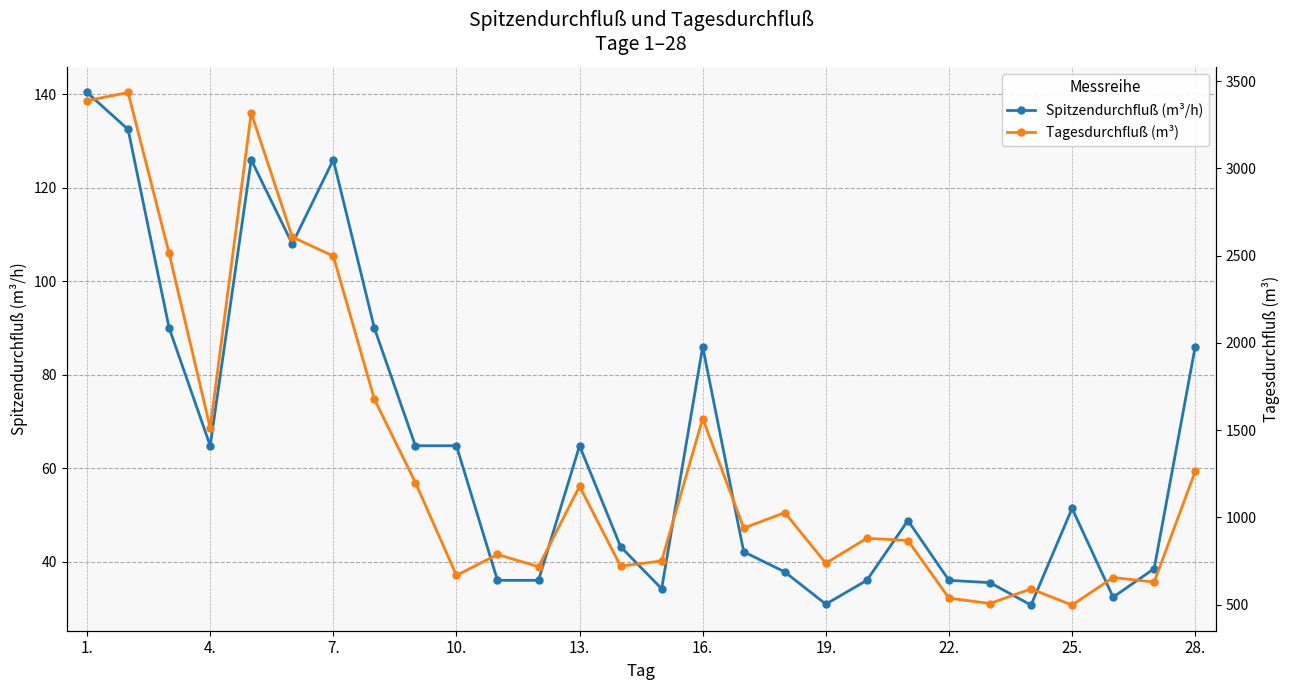

How many interior local valleys does the Tagesdurchfluß (m³) series have?

9